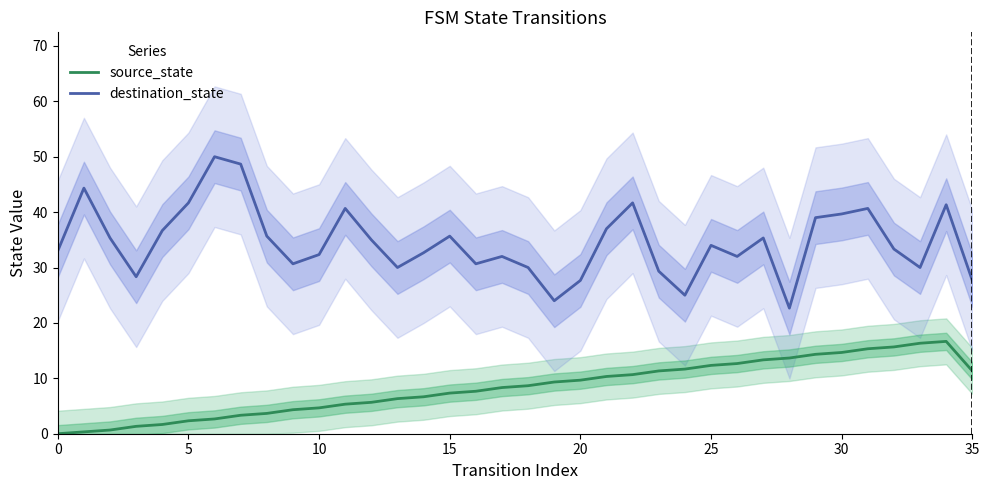

What is the sum of the destination_state values at 33 and 15?

65.7